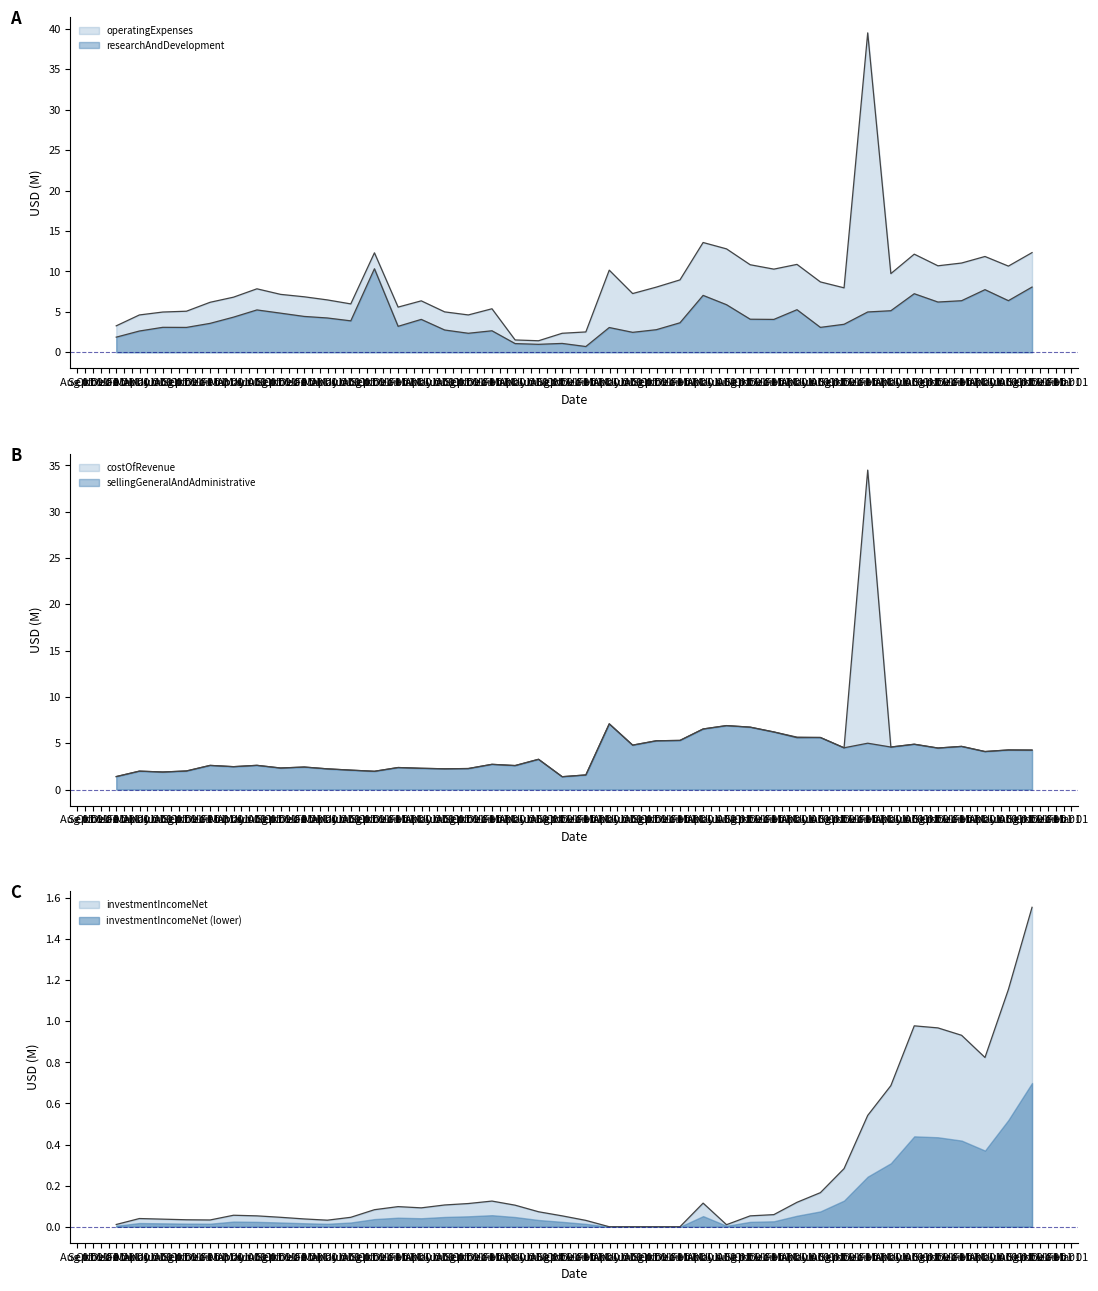

What is the average value of the operatingExpenses series?

8.5